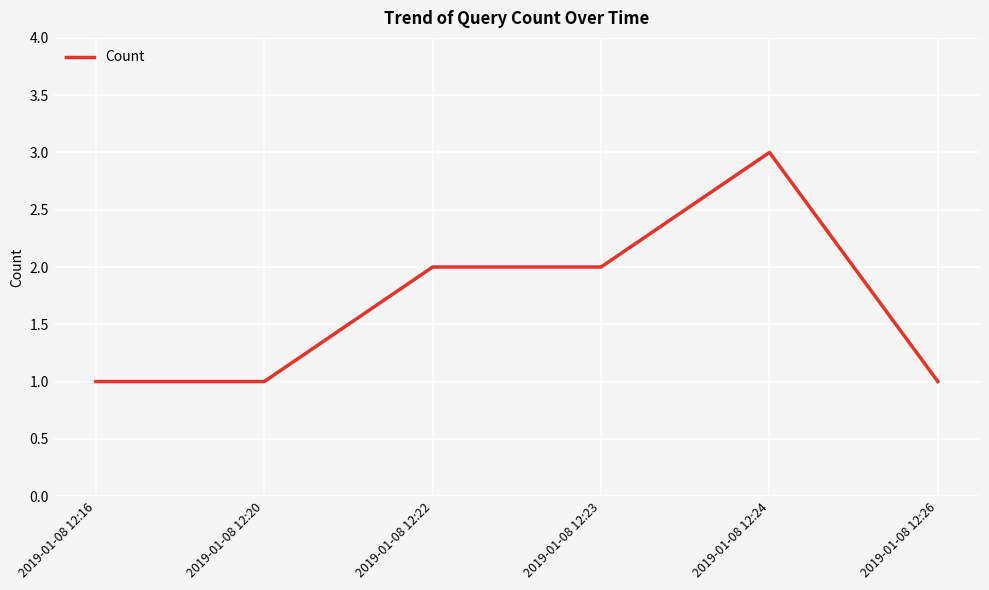

What is the change in value from 2019-01-08 12:16 to 2019-01-08 12:23?

+1